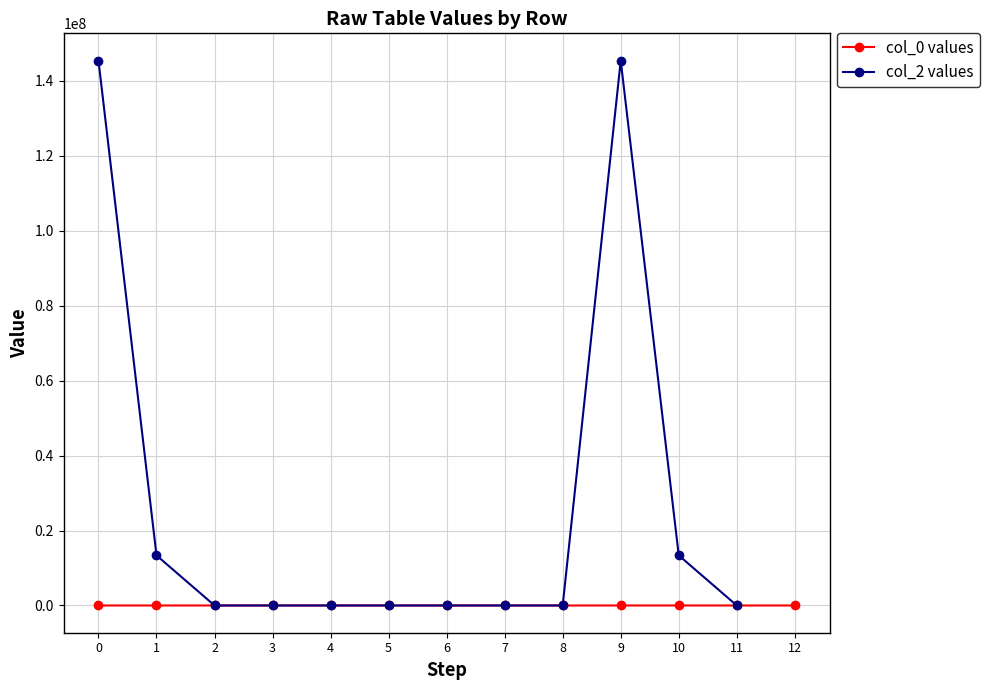

Between 7 and 11, which series saw the biggest shift?

col_2 values